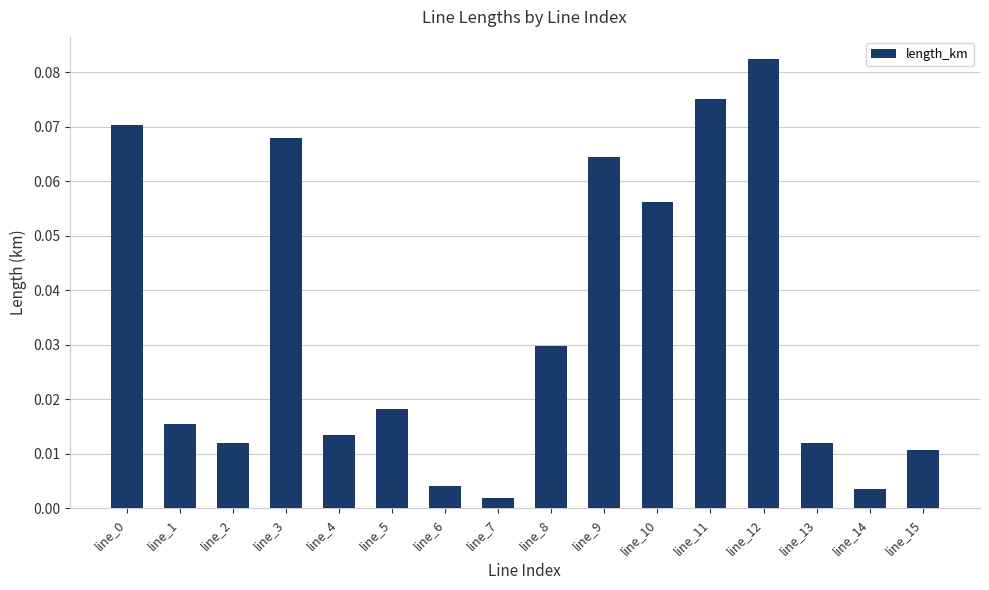

Which label corresponds to the largest value in the chart?

line_12